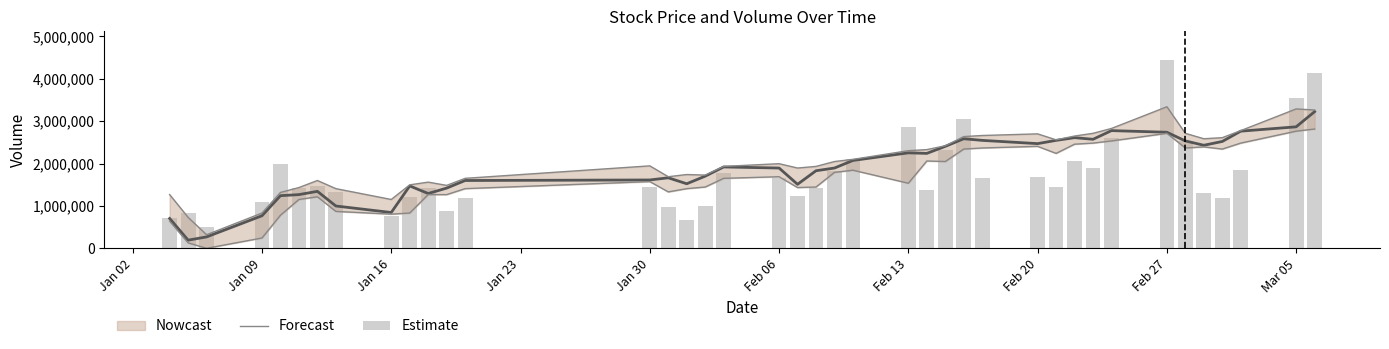

What is the sum of all close values?

75081534.3